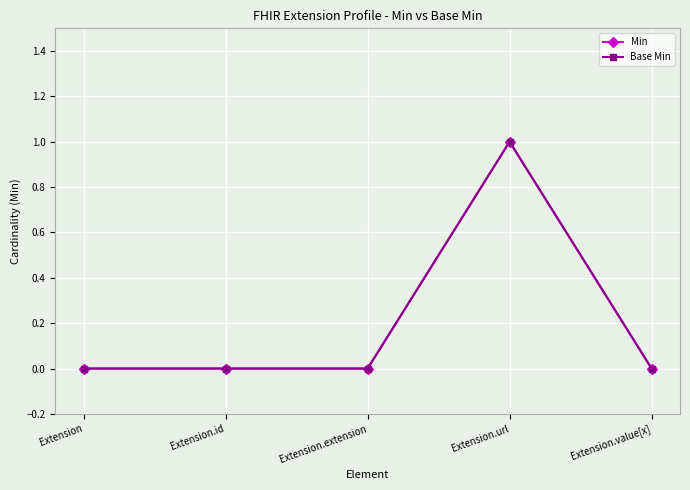

Which series has the largest range (max minus min)?

Min